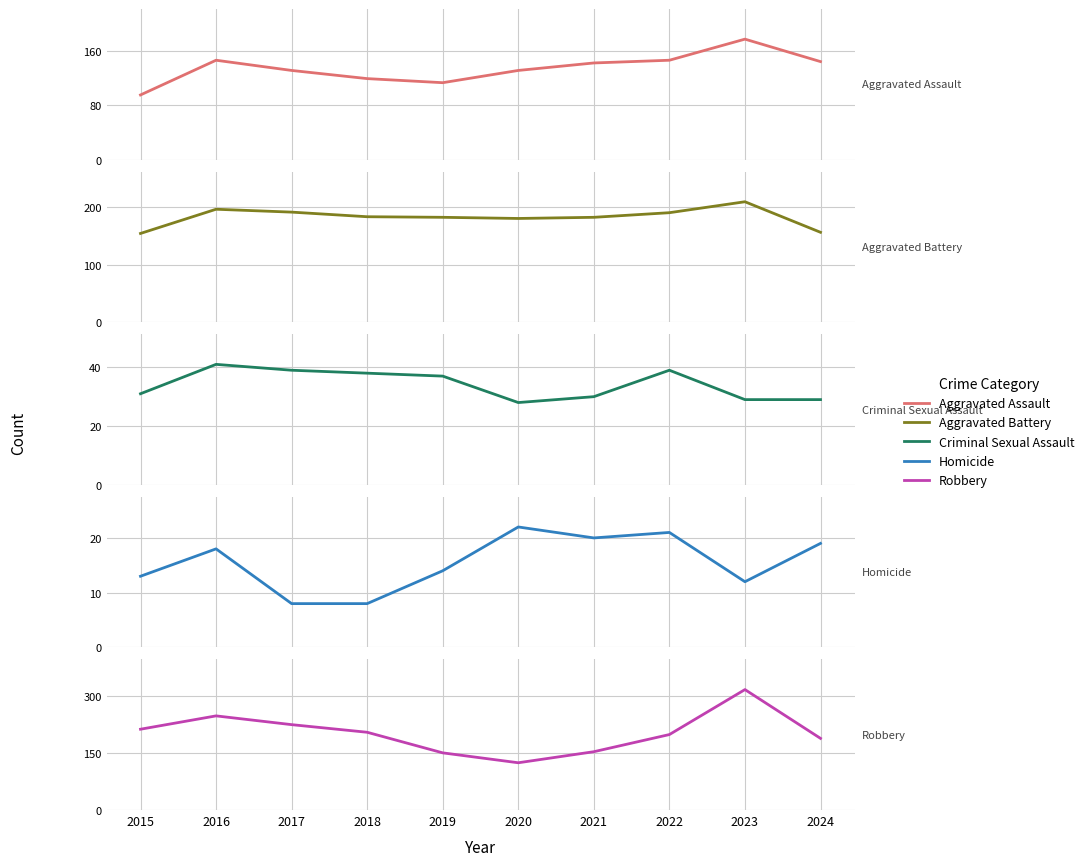

At which label does Criminal Sexual Assault reach its peak?

2016